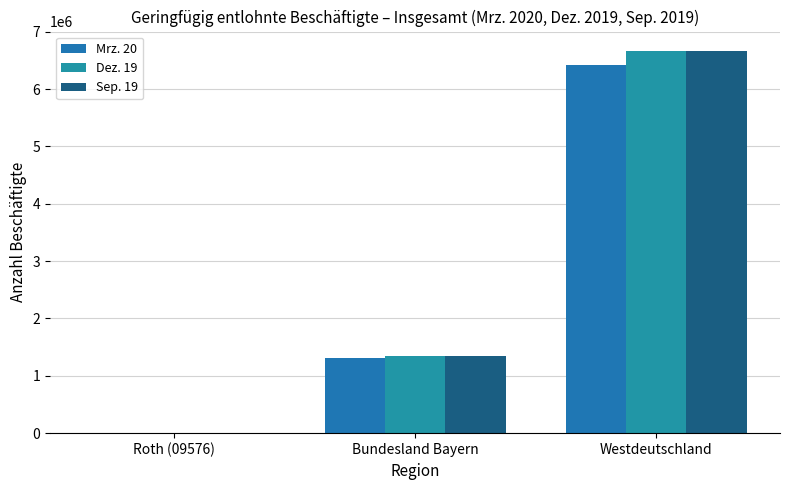

The value of Sep. 19 at Roth (09576) is 18357. True or false?

False